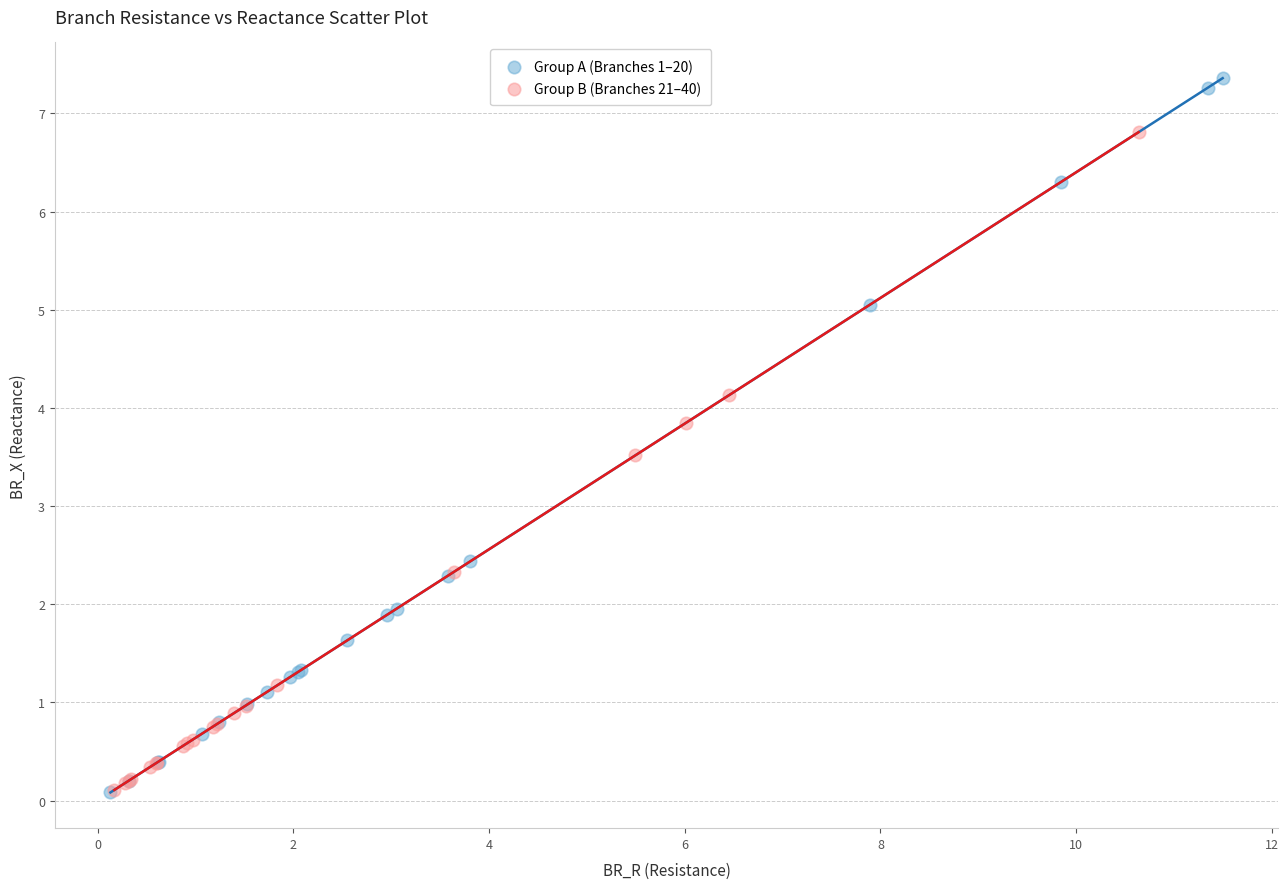

What are all the series names shown in the legend?

Group A (Branches 1–20), Group B (Branches 21–40)